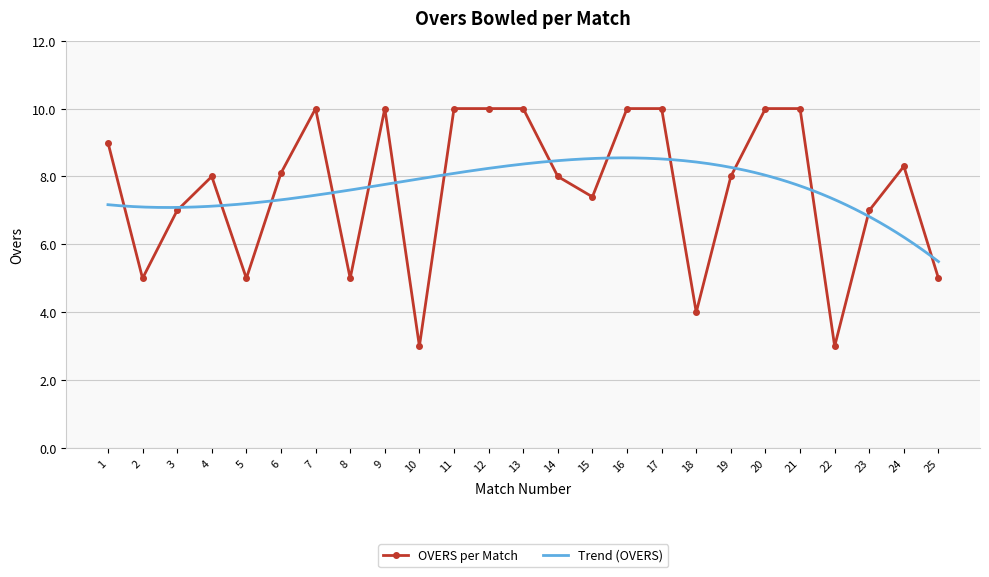

Rank the categories by value from highest to lowest.

7, 9, 11, 12, 13, 16, 17, 20, 21, 1, 24, 6, 4, 14, 19, 15, 3, 23, 2, 5, 8, 25, 18, 10, 22